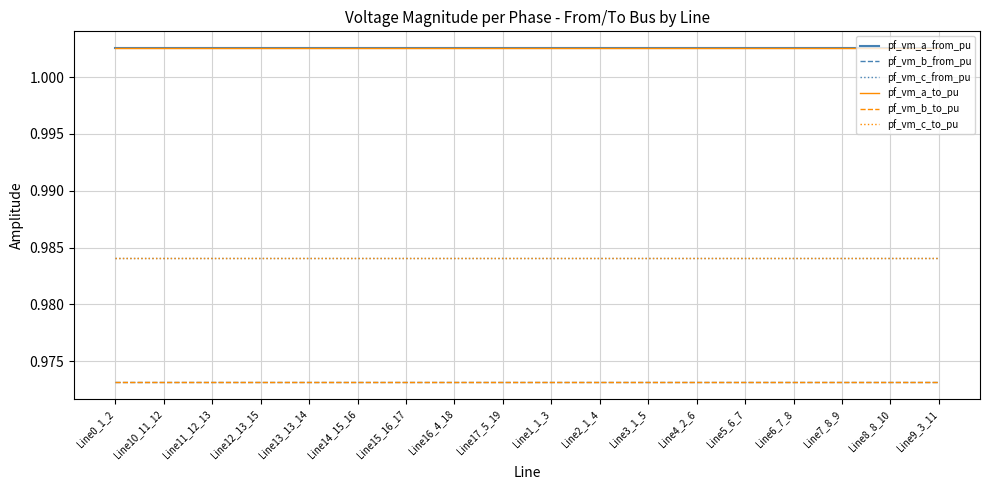

Read the pf_vm_a_to_pu value at Line2_1_4.

1.0